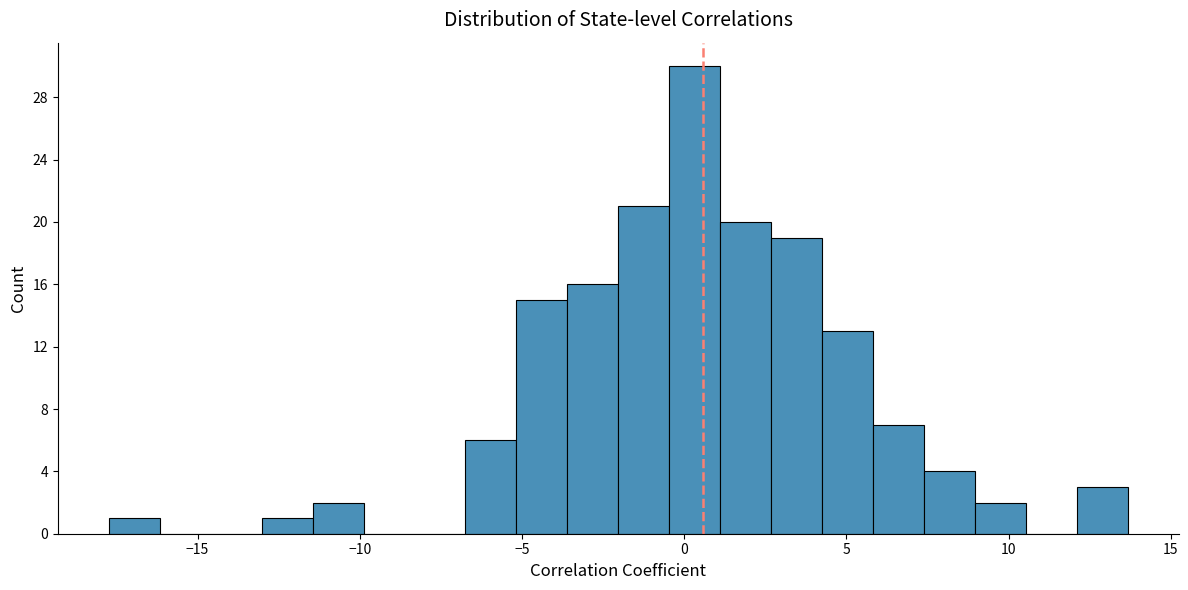

Around what value on the x-axis is the tallest bar? Give the approximate position of its centre, as read against the axis.

0.5